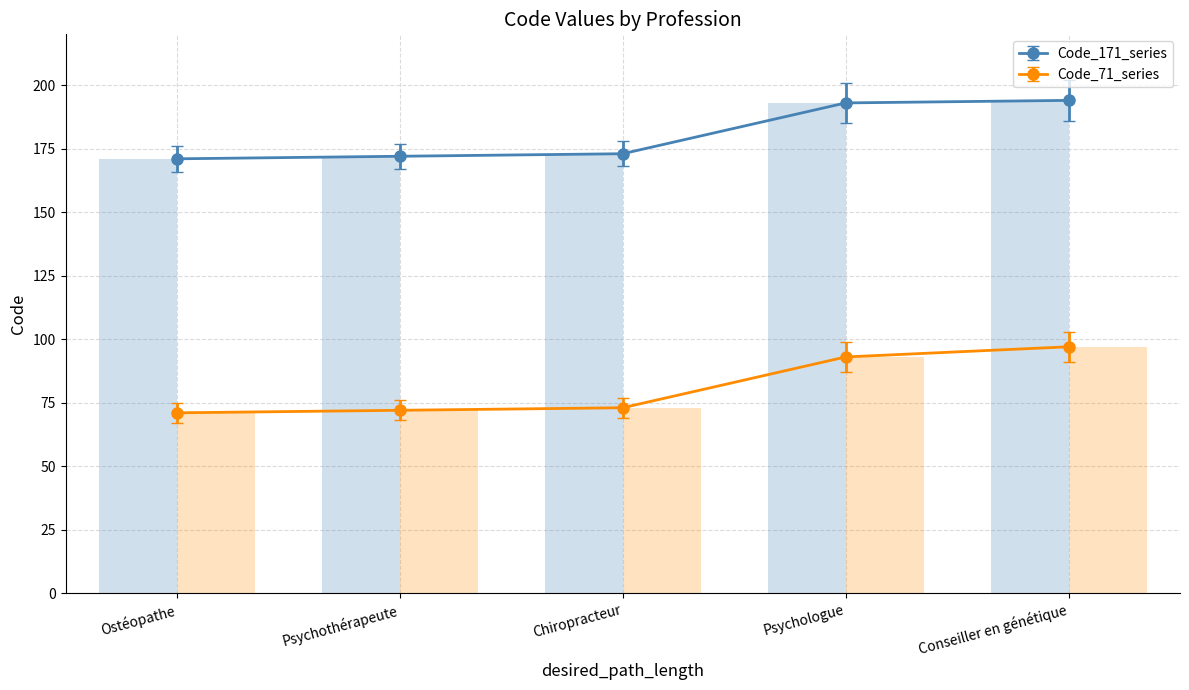

What is the spread (max minus min) of values at Psychologue?

100